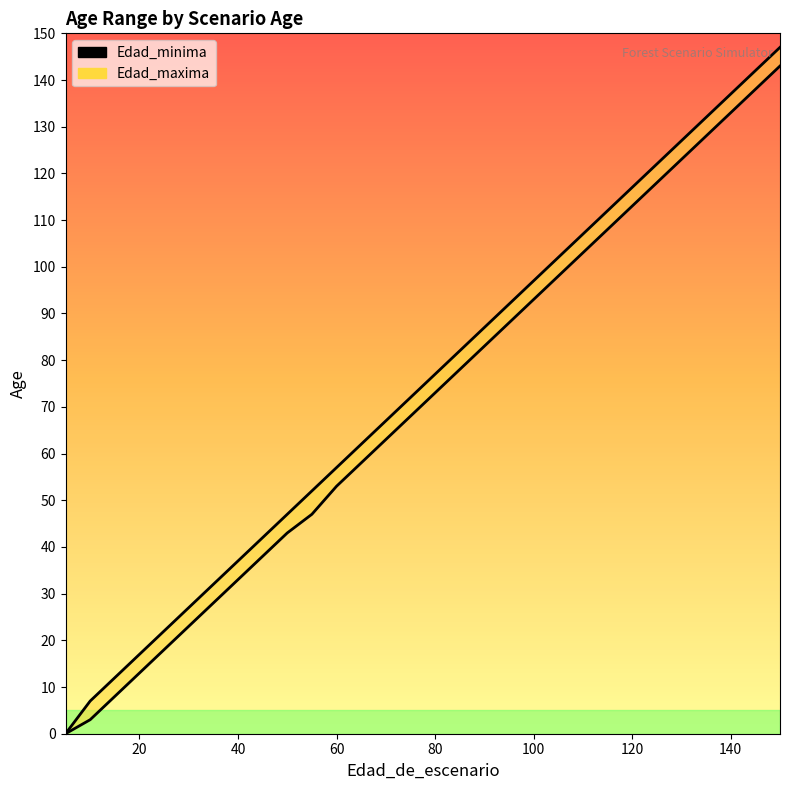

Reading left to right, list all the values displayed in this chart.

Edad_minima: 0	0	3	8	13	18	23	28	33	38	43	47	53	58	63	68	73	78	83	88	93	98	103	108	113	118	123	128	133	138	143
Edad_maxima: 0	0	7	12	17	22	27	32	37	42	47	52	57	62	67	72	77	82	87	92	97	102	107	112	117	122	127	132	137	142	147